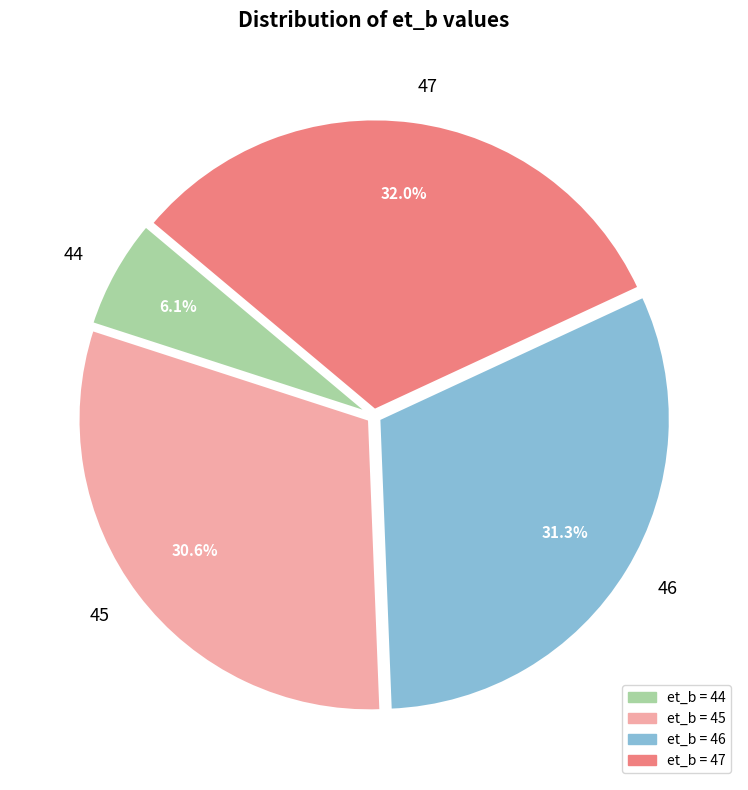

Rank the categories by value from highest to lowest.

47, 46, 45, 44